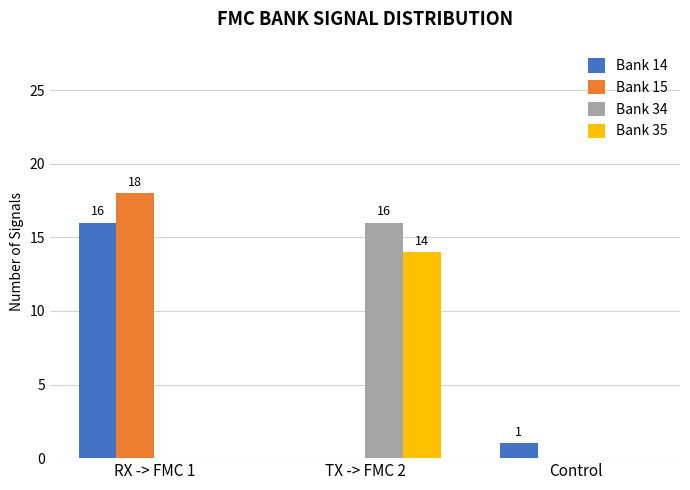

How many groups of bars are there?

3